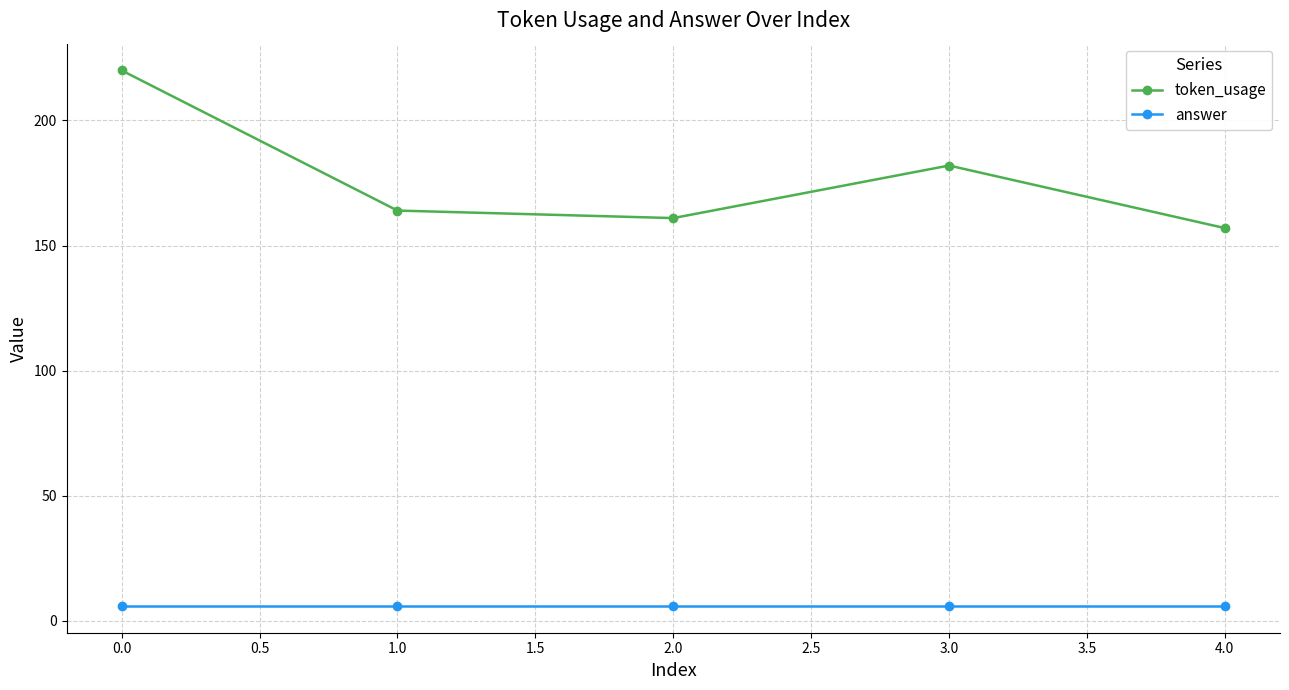

What position from the left is 0.0?

1